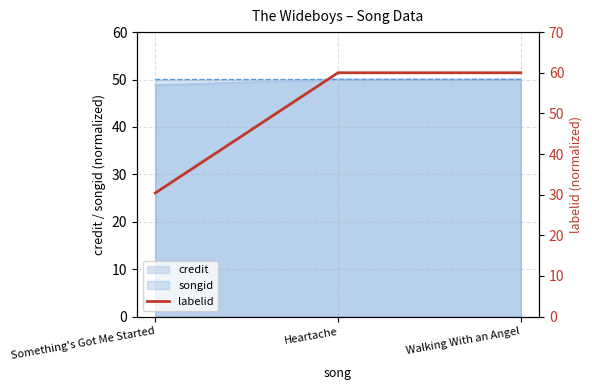

What value does the songid series have at Heartache?

50.0